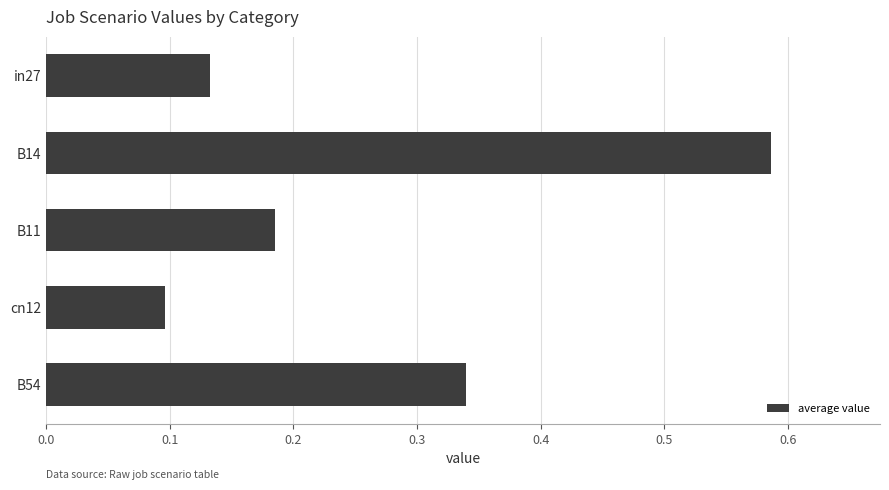

What position from the top is B11?

3